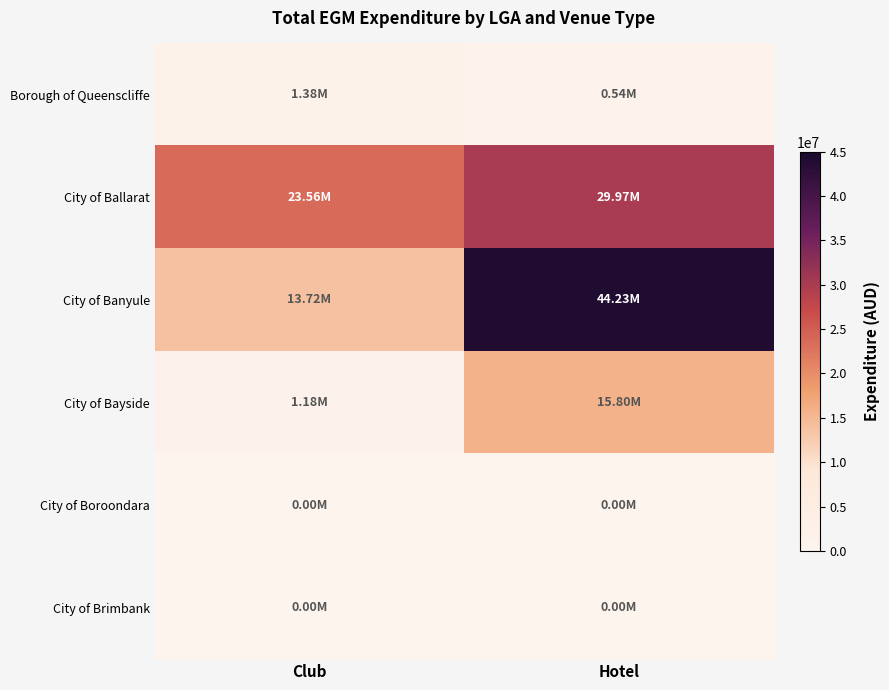

Rank the series by their maximum value, from highest to lowest.

City of Banyule, City of Ballarat, City of Bayside, Borough of Queenscliffe, City of Boroondara, City of Brimbank